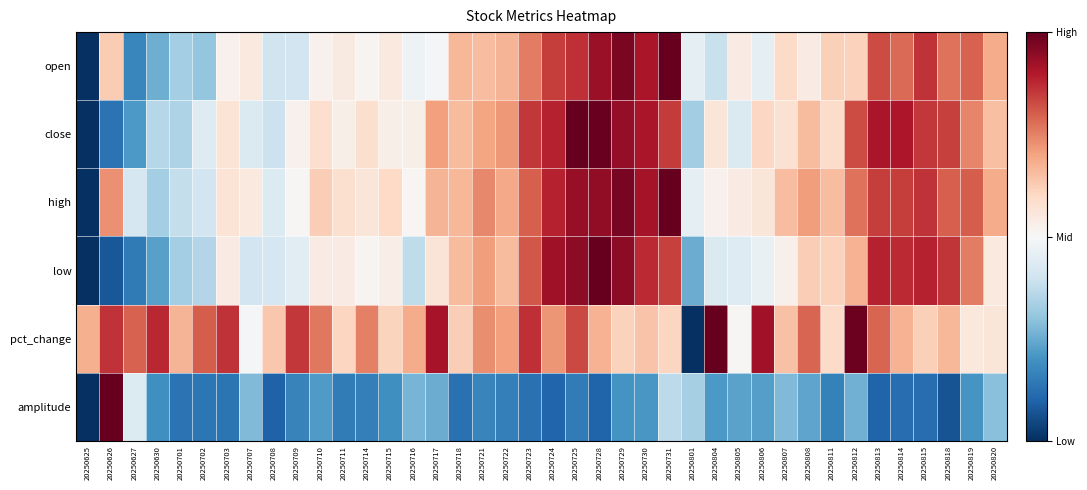

Count the number of data series in this chart.

6